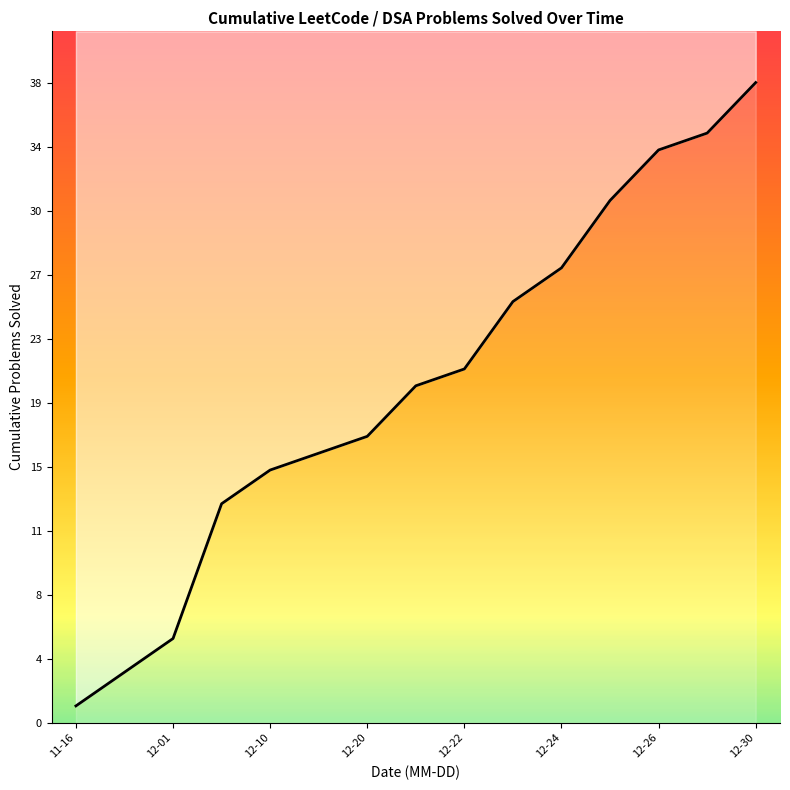

What is the value of the 9th point from the left?

21